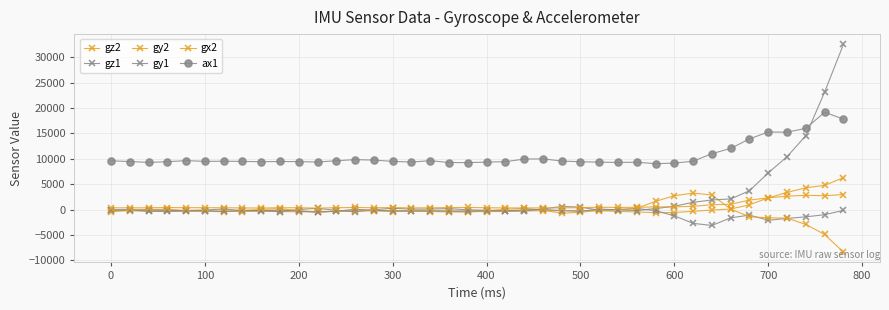

How many lines are shown in the chart?

6